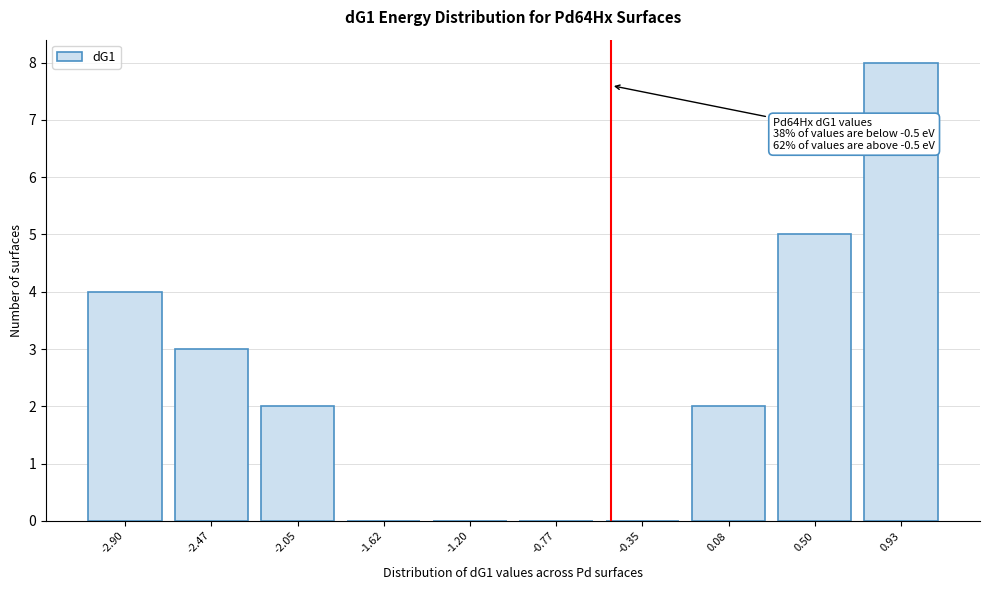

Which range on the x-axis has the tallest bar?

0.70 to 1.15